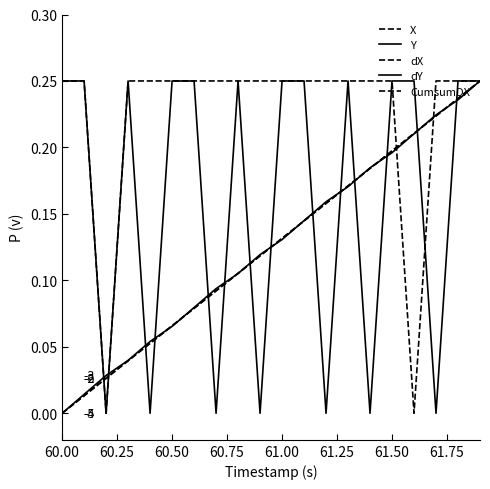

Which series has the largest total across all categories?

dX